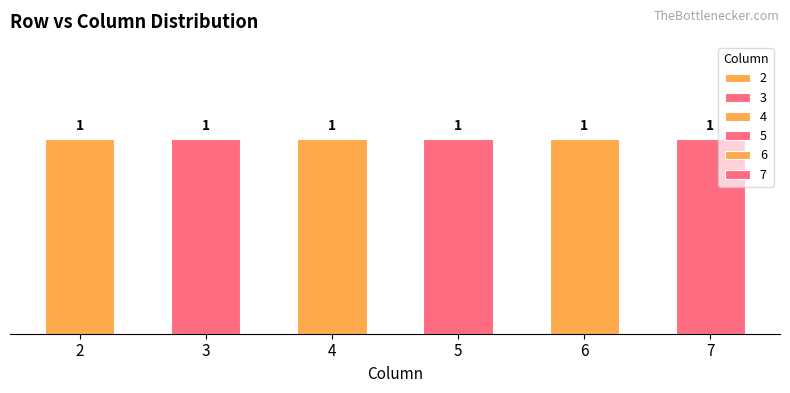

How many series are shown in this chart?

6